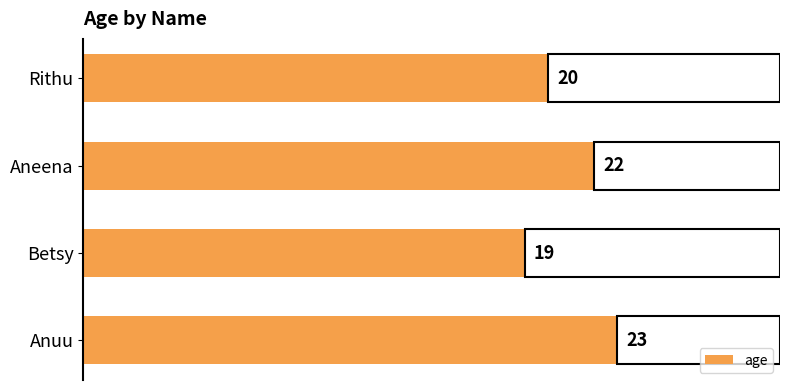

True or false: the data shows 27 at Rithu.

False